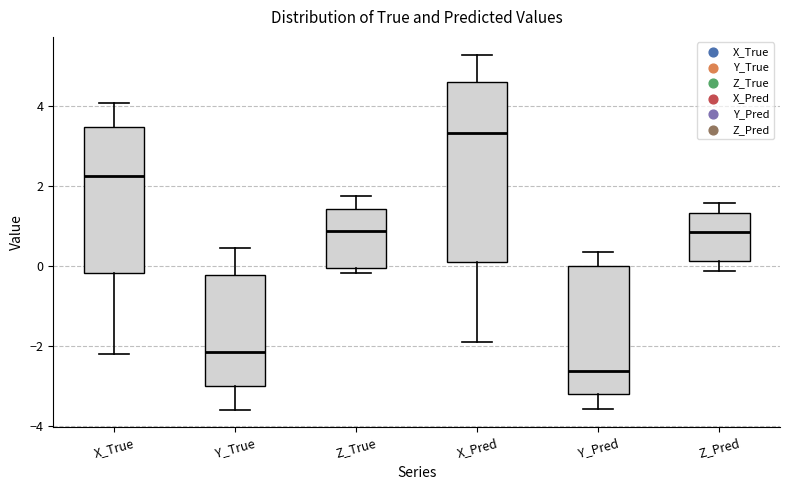

Reading left to right, read every box against the y-axis: the position of its median line, the range the box covers, and the ends of its whiskers. The values are not printed on the chart, so give them approximately, as read against the axis.

X_True: median 2.2, box -0.2 to 3.4, whiskers -2.2 to 4.0
Y_True: median -2.2, box -3.0 to -0.2, whiskers -3.6 to 0.4
Z_True: median 0.8, box 0.0 to 1.4, whiskers -0.2 to 1.8
X_Pred: median 3.4, box 0.2 to 4.6, whiskers -2.0 to 5.2
Y_Pred: median -2.6, box -3.2 to 0.0, whiskers -3.6 to 0.4
Z_Pred: median 0.8, box 0.2 to 1.4, whiskers -0.2 to 1.6